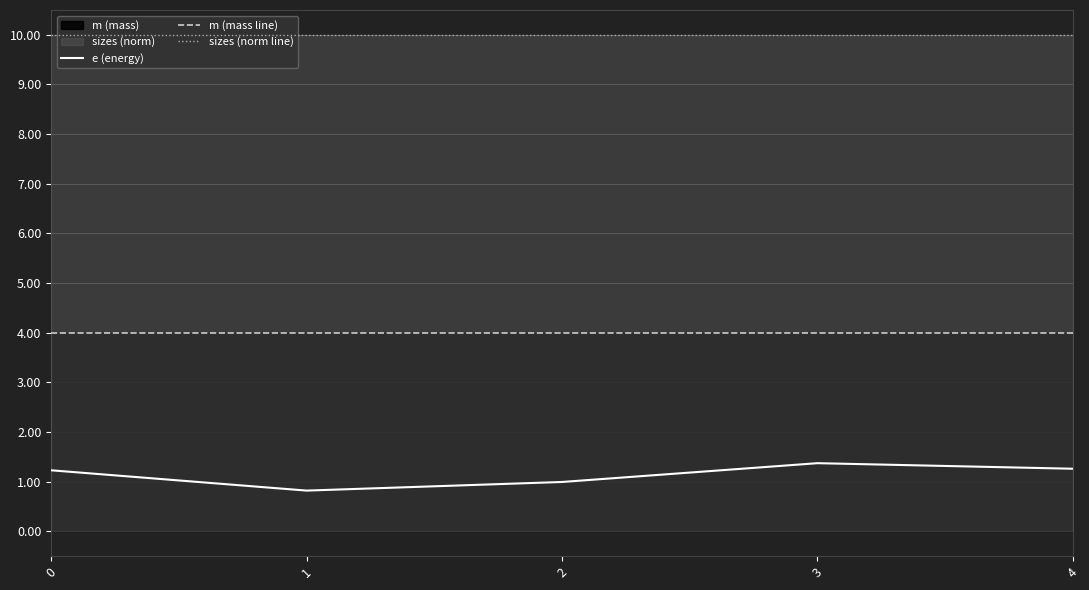

What value does the m (mass line) series have at 0?

4.0